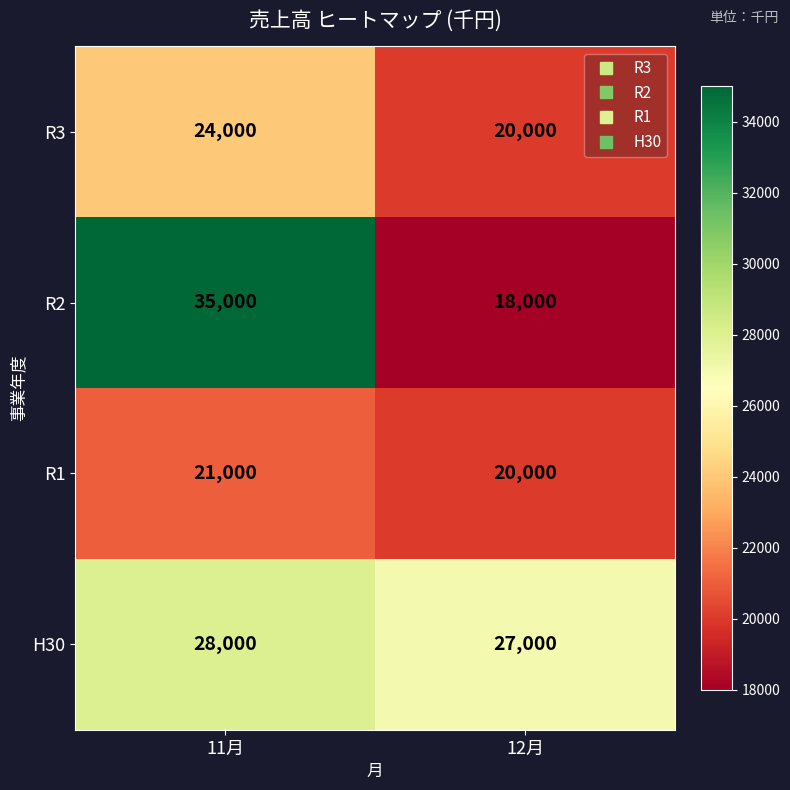

What is the highest value of the R2 series?

35000